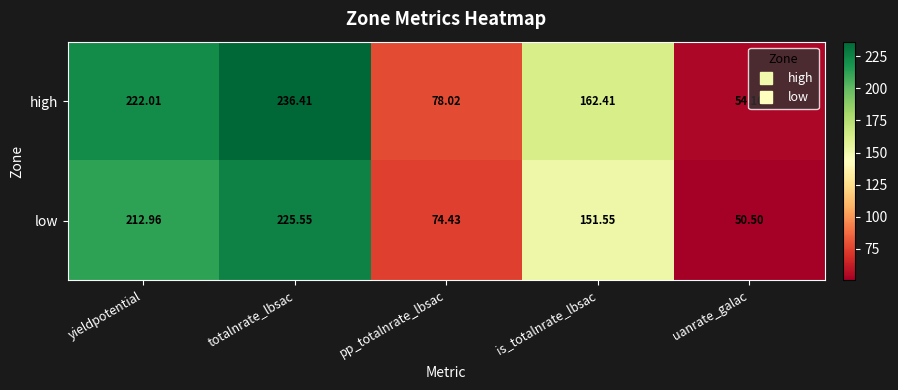

At uanrate_galac, list the series in order from largest to smallest.

high, low